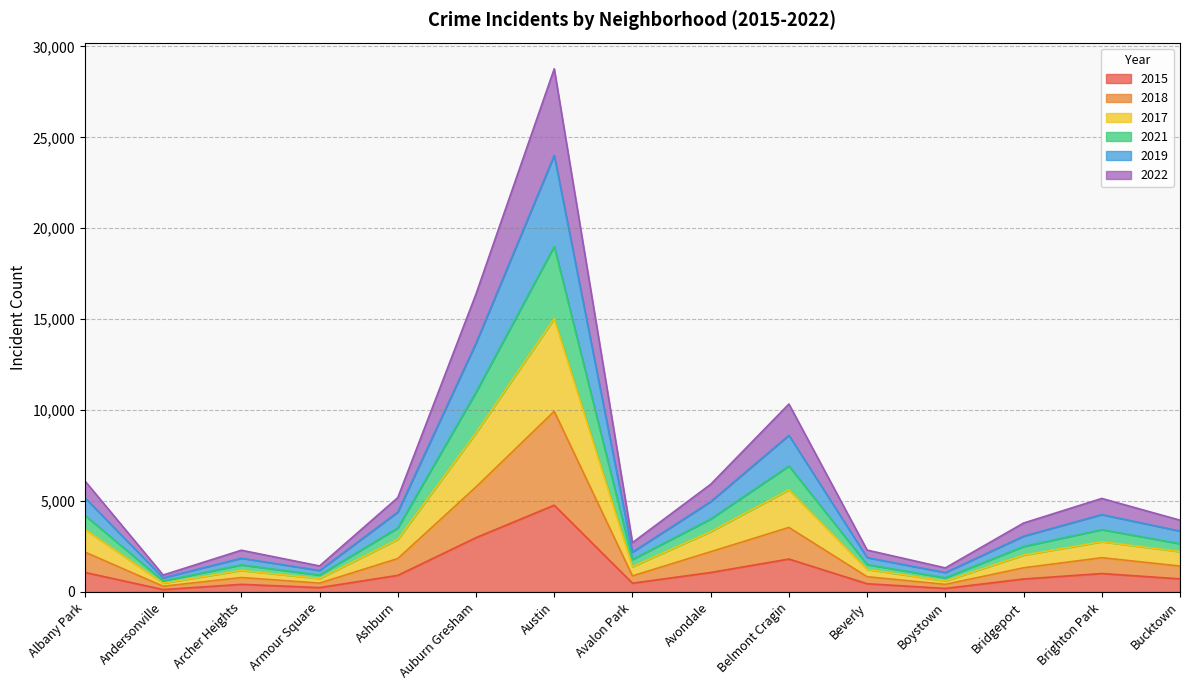

What are all the series names shown in the legend?

2015, 2018, 2017, 2021, 2019, 2022